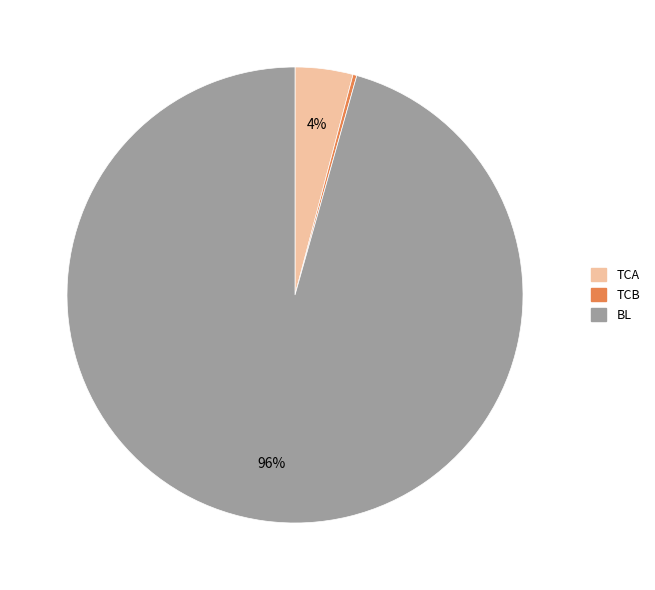

Which slice is the largest?

BL